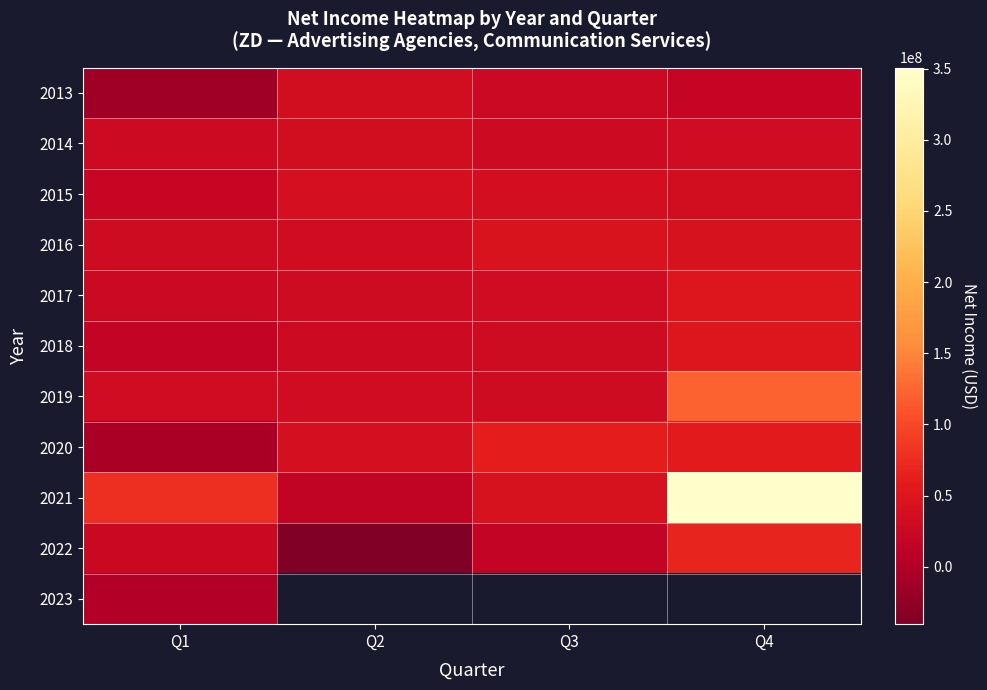

Which series changed the most between Q1 and Q3?

2020